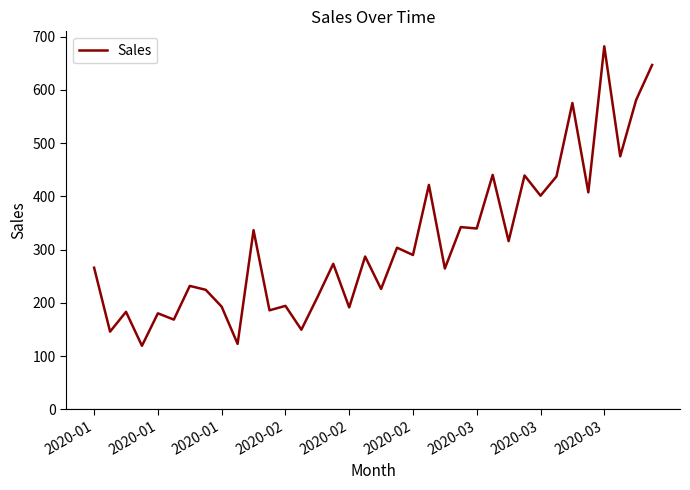

What is the smallest value displayed?

119.3